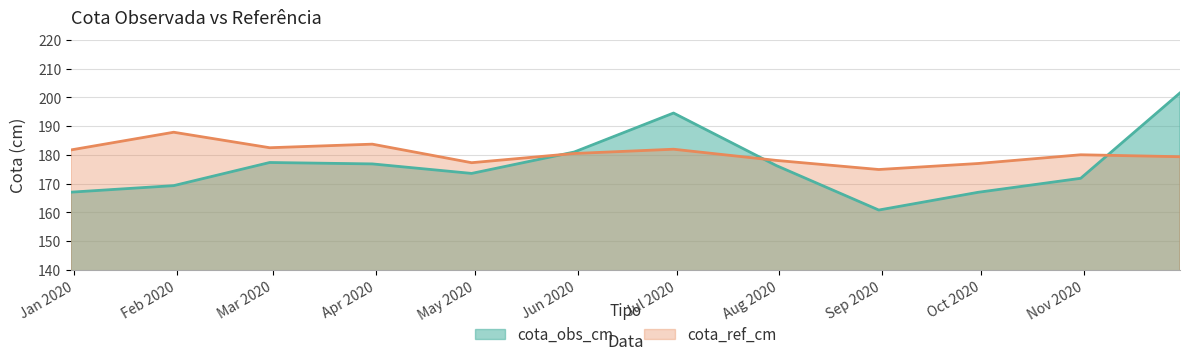

Which series has the widest spread of values?

cota_obs_cm